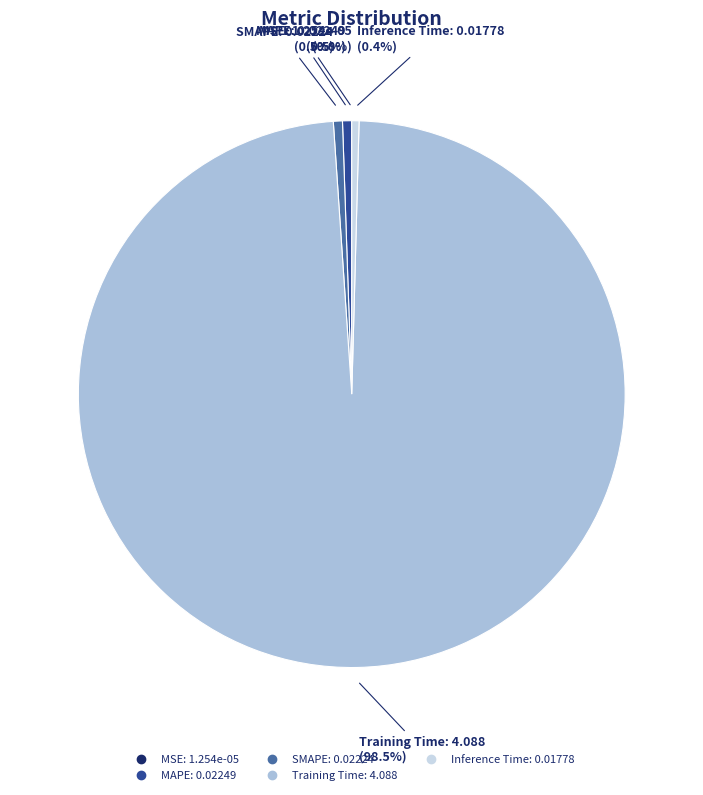

Which category has the biggest portion of the pie?

Training Time